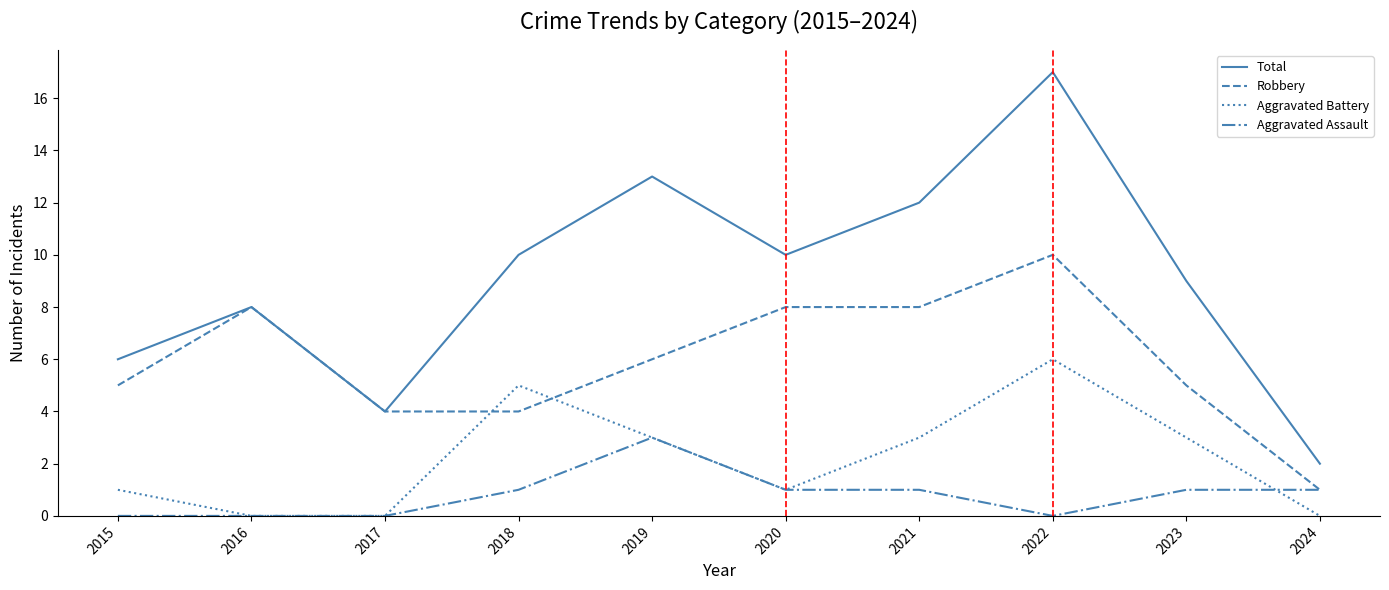

True or false: Aggravated Battery has a value of 0 at 2016.

True